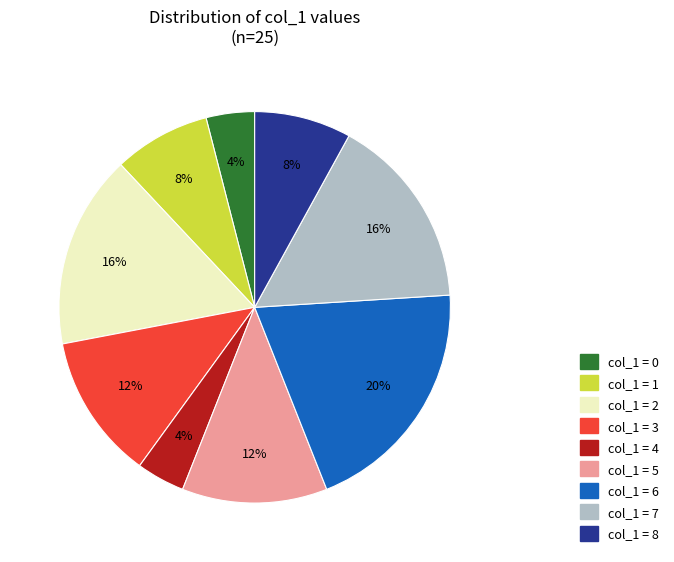

Does any single category account for the majority?

No